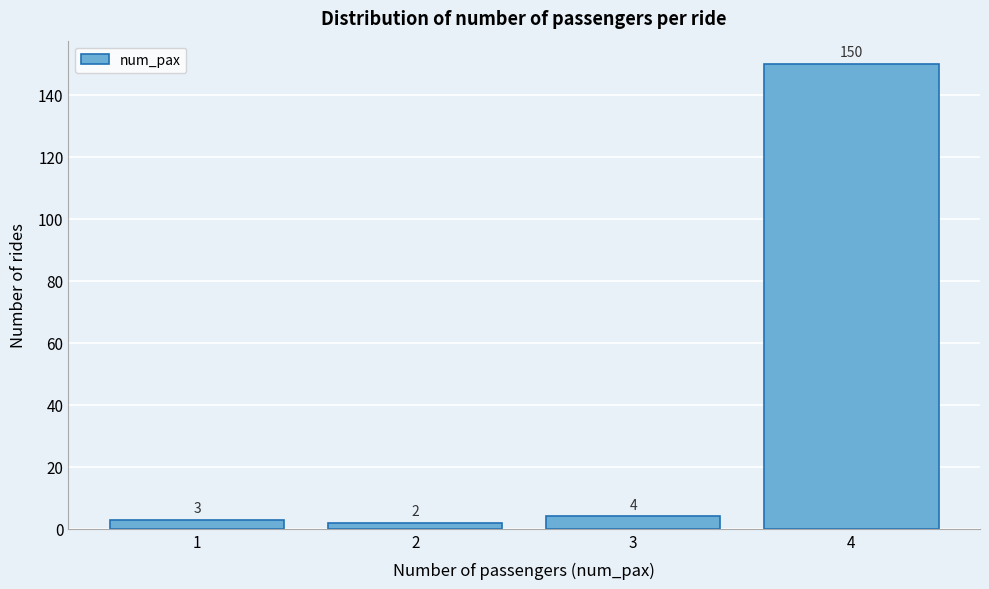

Reading left to right, list every bar in this chart as the range it spans on the x-axis followed by its height.

0.5 to 1.5: 3
1.5 to 2.5: 2
2.5 to 3.5: 4
3.5 to 4.5: 150